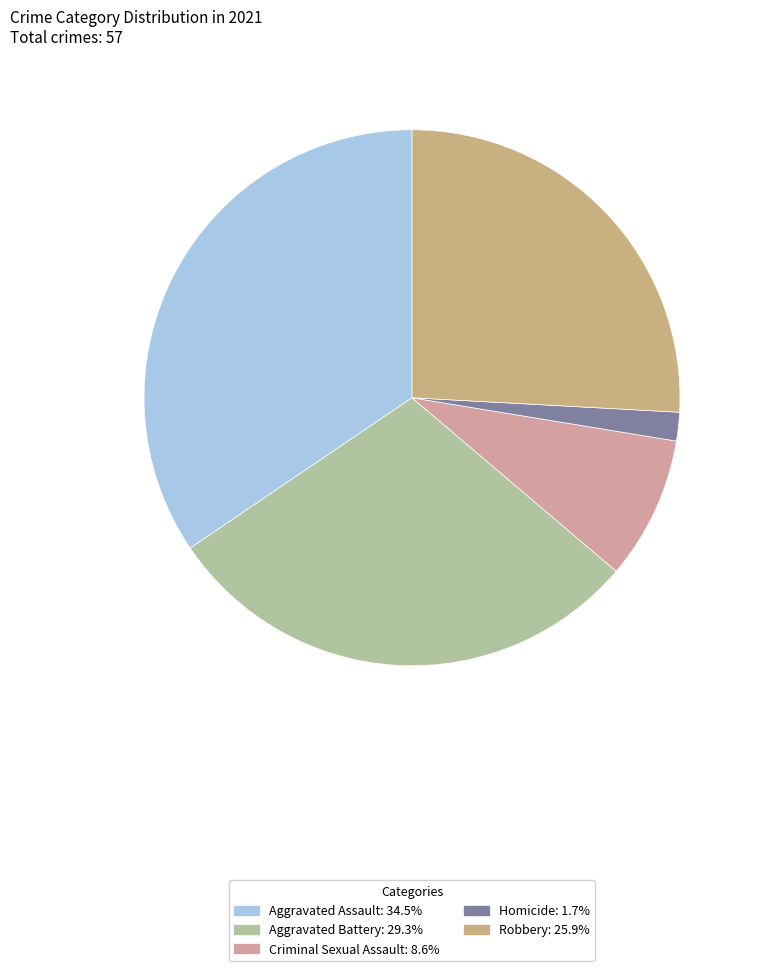

How many slices are in this pie chart?

5